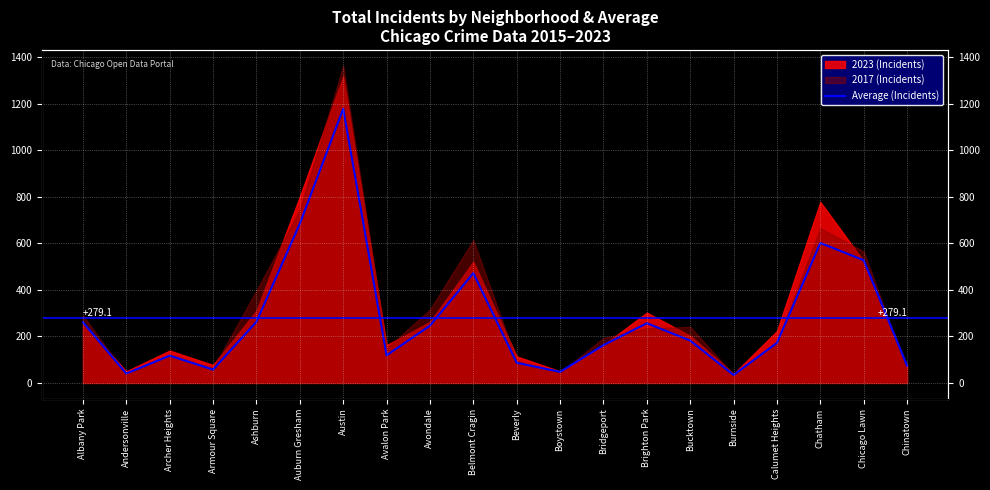

What is the change in value from Austin to Chatham?

-576.6